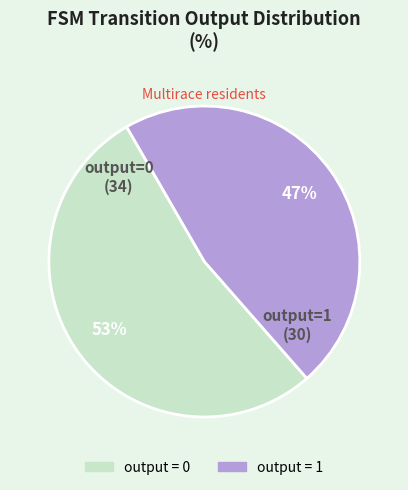

To the nearest percent, what is the difference between the largest and smallest slice percentages?

6%